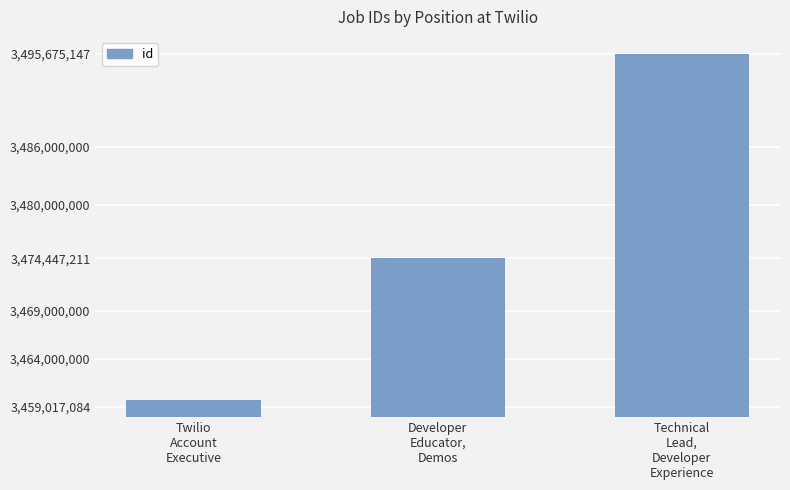

What is the value of the 2nd bar from the left?

3474447211